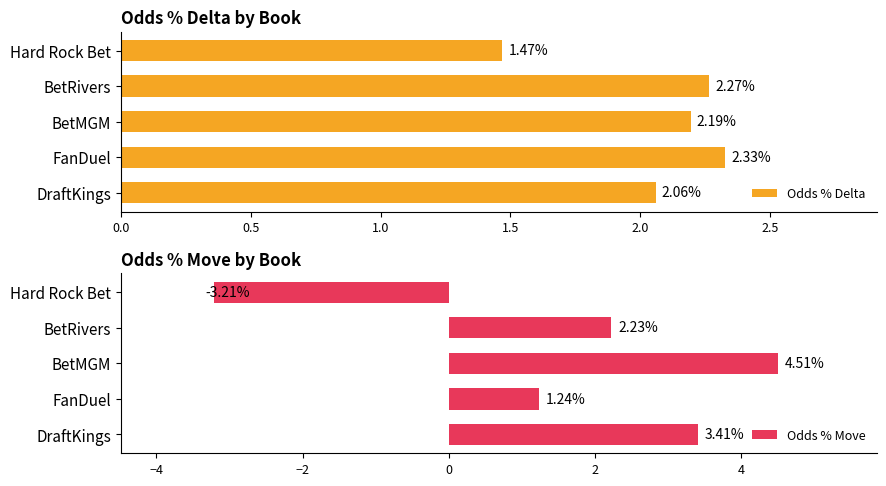

At which label does Odds % Delta reach its minimum?

Hard Rock Bet